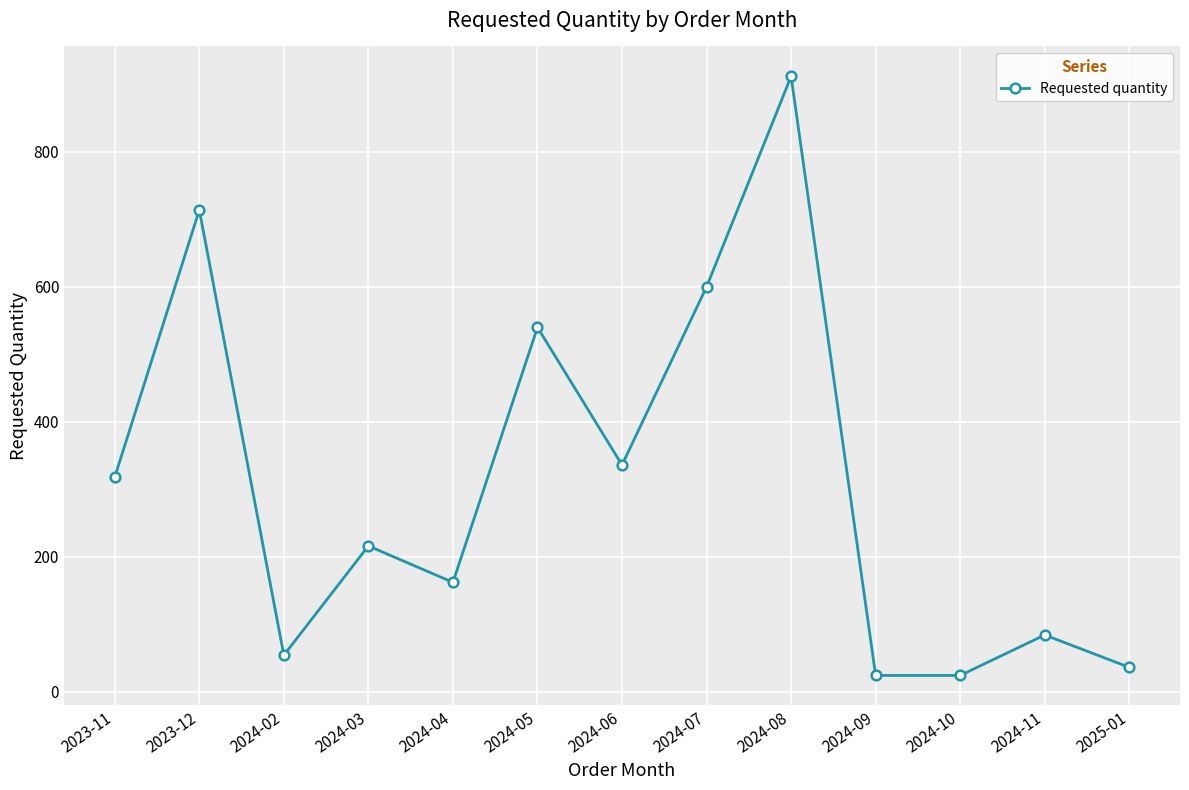

What is the label of the 2nd point from the right?

2024-11